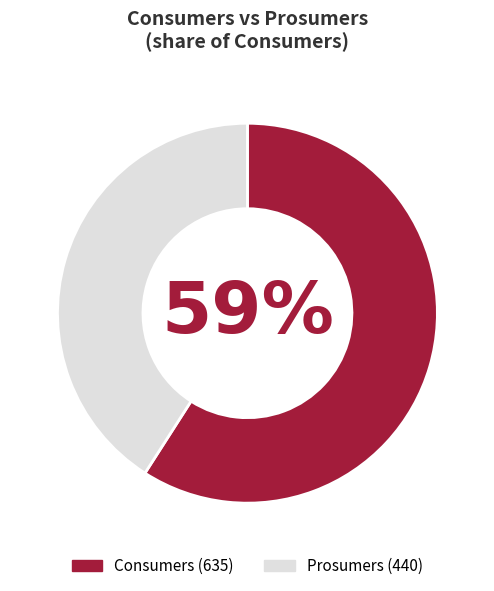

Is it true that Consumers is 59% of the pie?

True